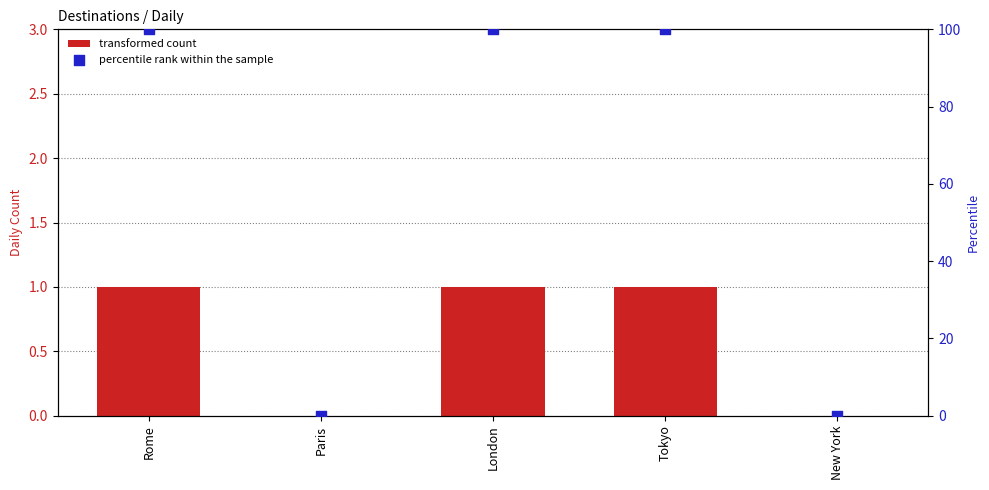

Which series reaches the maximum Y coordinate?

percentile rank within the sample